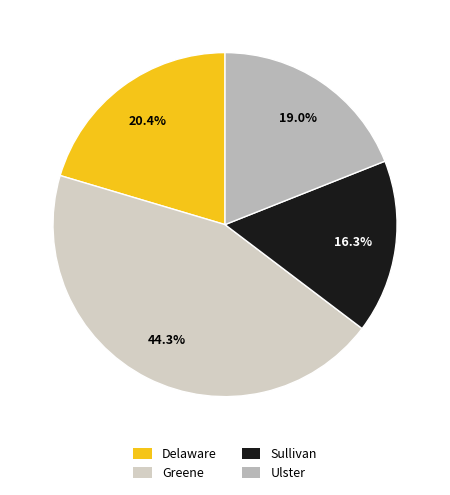

Which slice is the smallest?

Sullivan